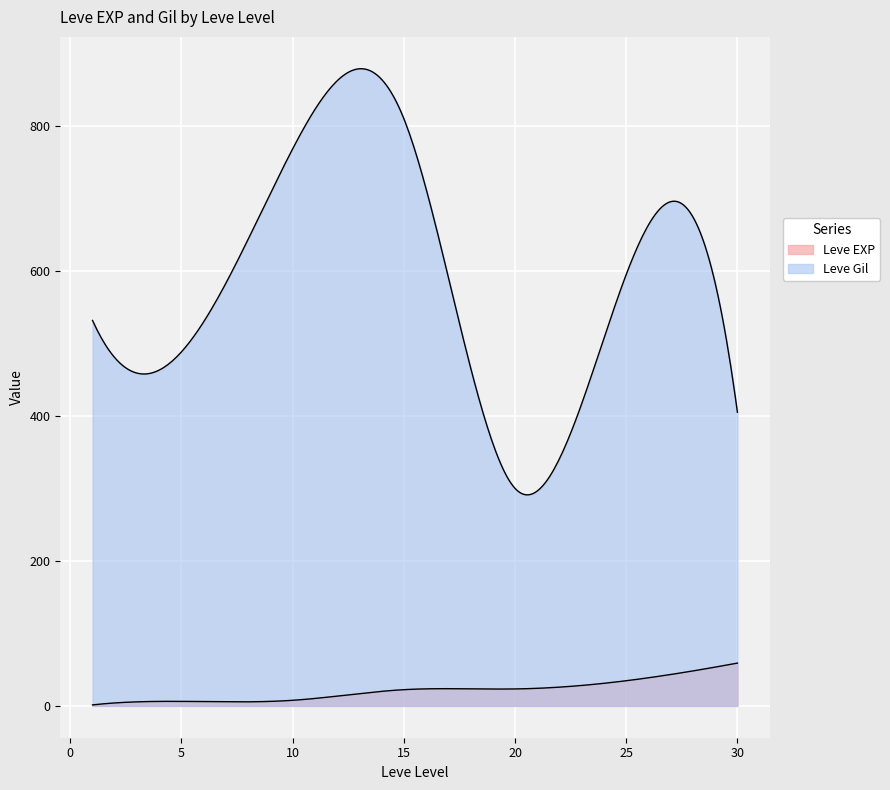

After their last crossing, which series has the higher values: Leve Gil or Leve EXP?

Leve Gil